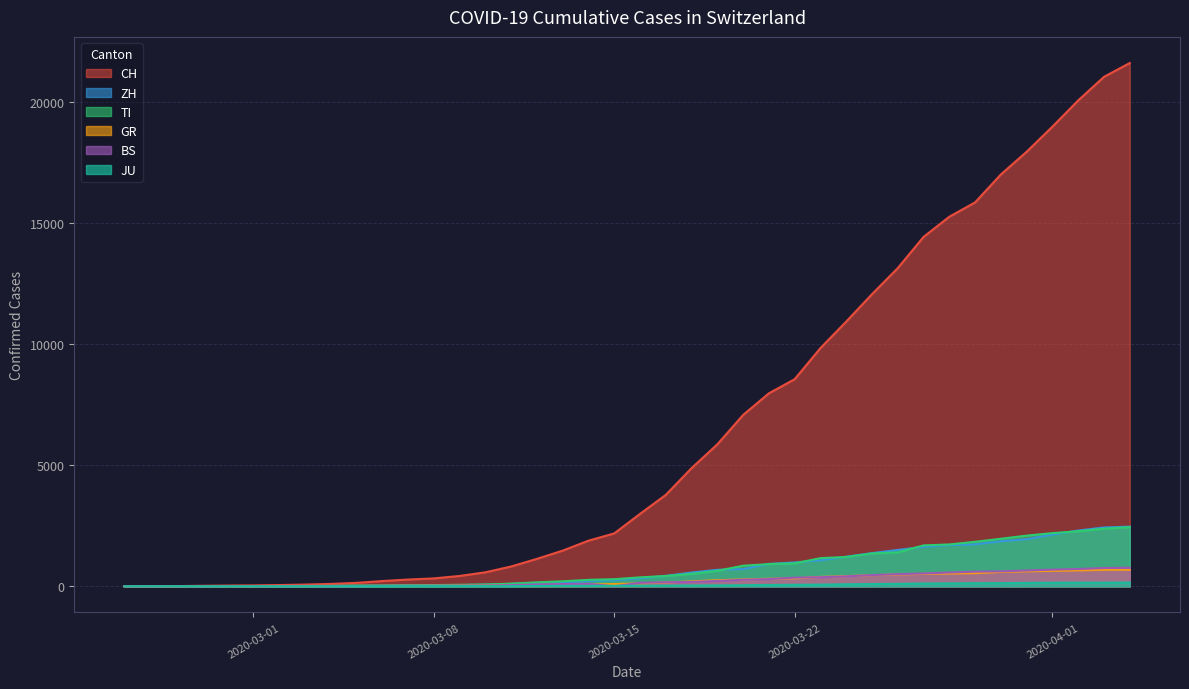

What is the difference between the maximum and minimum values in the JU series?

154